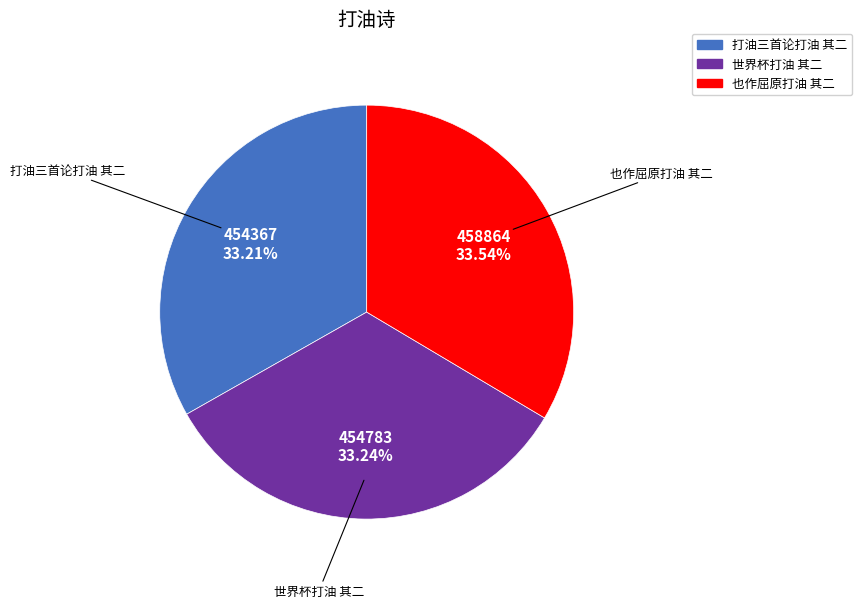

How many slices are in this pie chart?

3